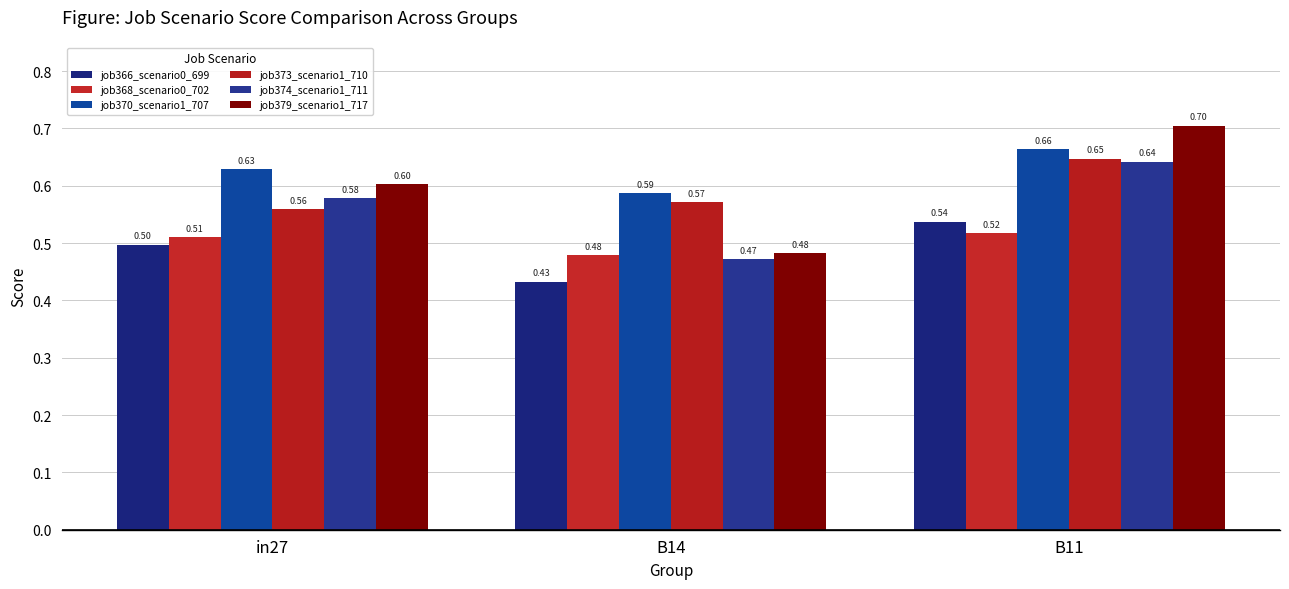

How many bars are there in each group?

6